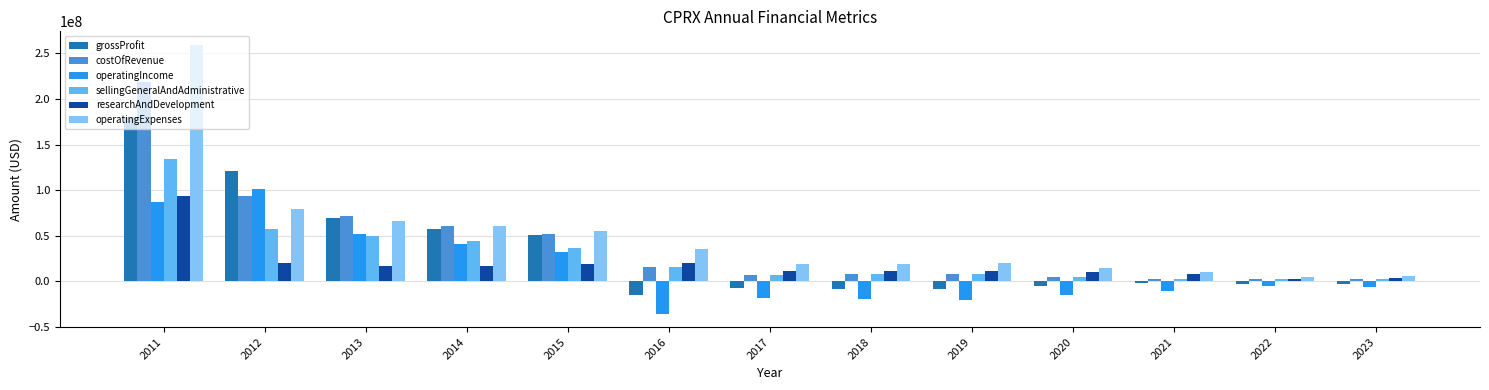

At how many categories does at least one series exceed 192908818?

1